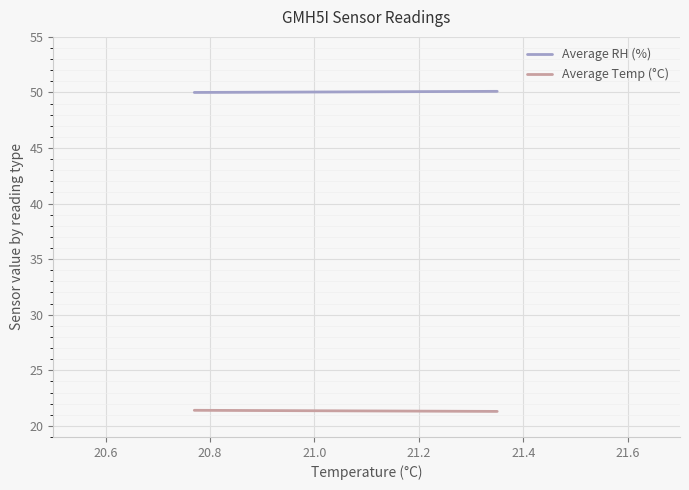

Is the value of Average Temp (°C) at 20.6 greater than the value of Average RH (%) at 20.6?

No